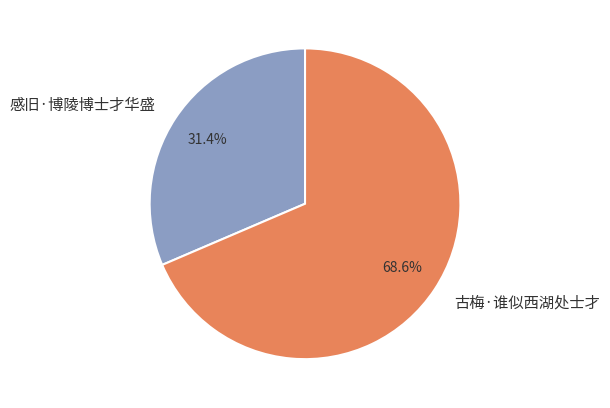

What is the ratio of the value at 感旧·博陵博士才华盛 to the value at 古梅·谁似西湖处士才?

0.5